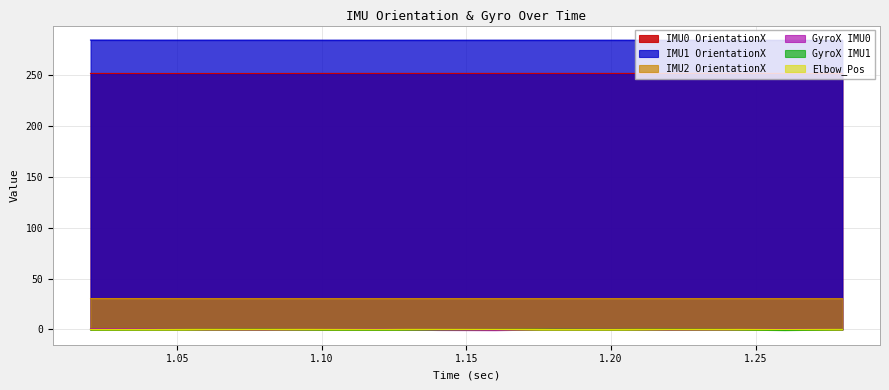

What is the label of the 3rd point from the left?

1.06